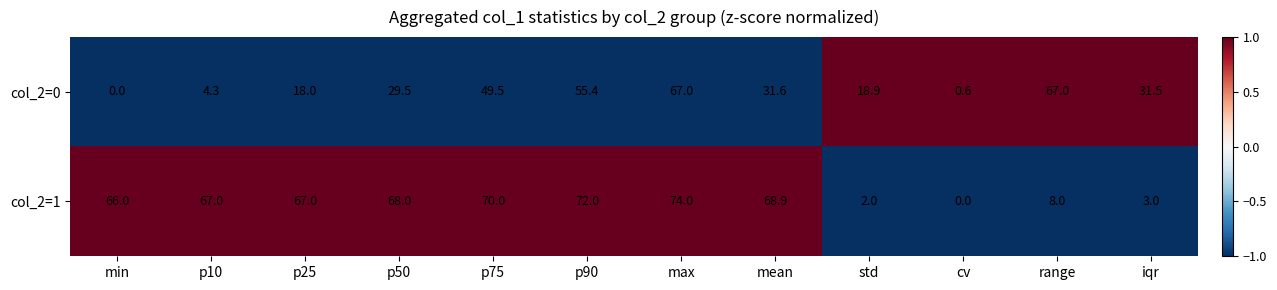

At which label does col_2=0 first exceed 31?

p75